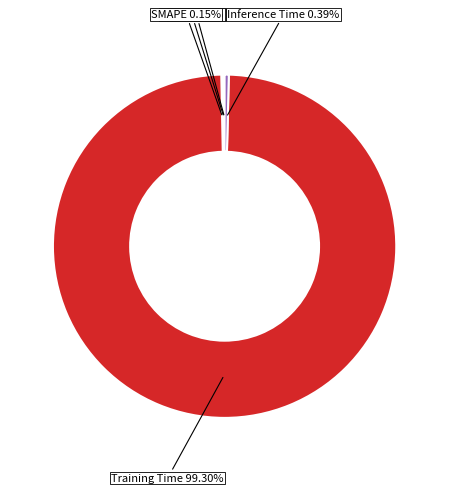

Is there a majority slice in this chart?

Yes